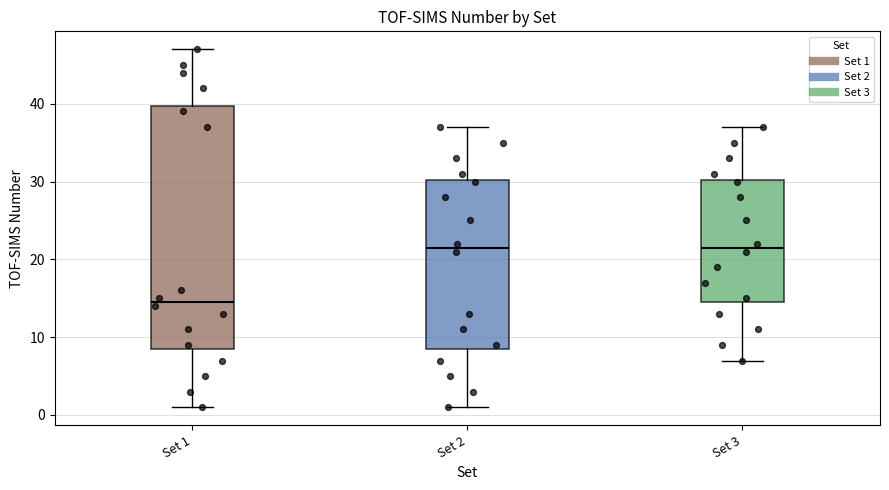

Which box's median line is the lowest?

Set 1